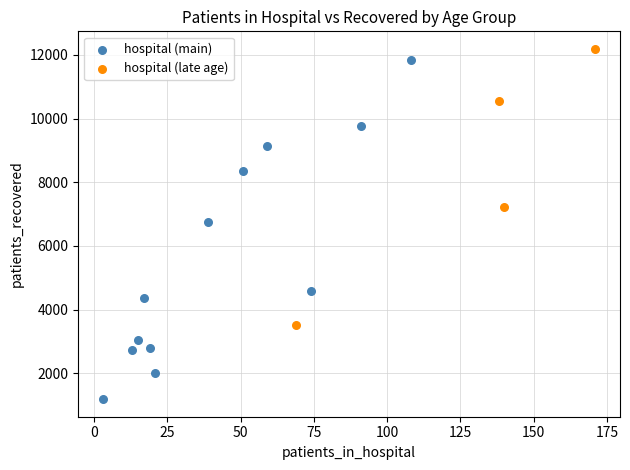

Which series reaches the minimum Y coordinate?

hospital (main)